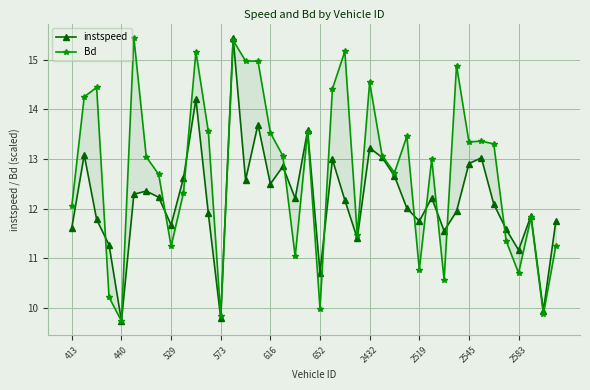

What is the average value of the Bd series?

12.7